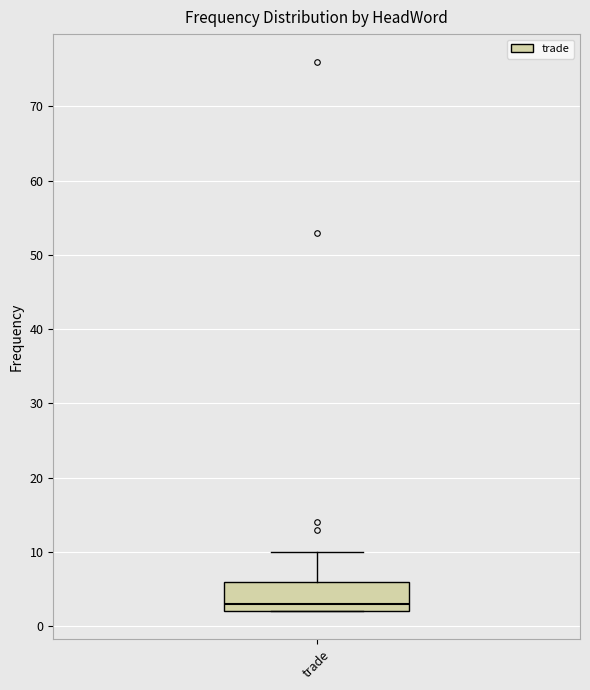

Read this box plot against the y-axis: the position of the median line, the range covered by the box, and the ends of both whiskers. The values are not printed on the chart, so give them approximately, as read against the axis.

median 3, box 2 to 6, whiskers 2 to 10